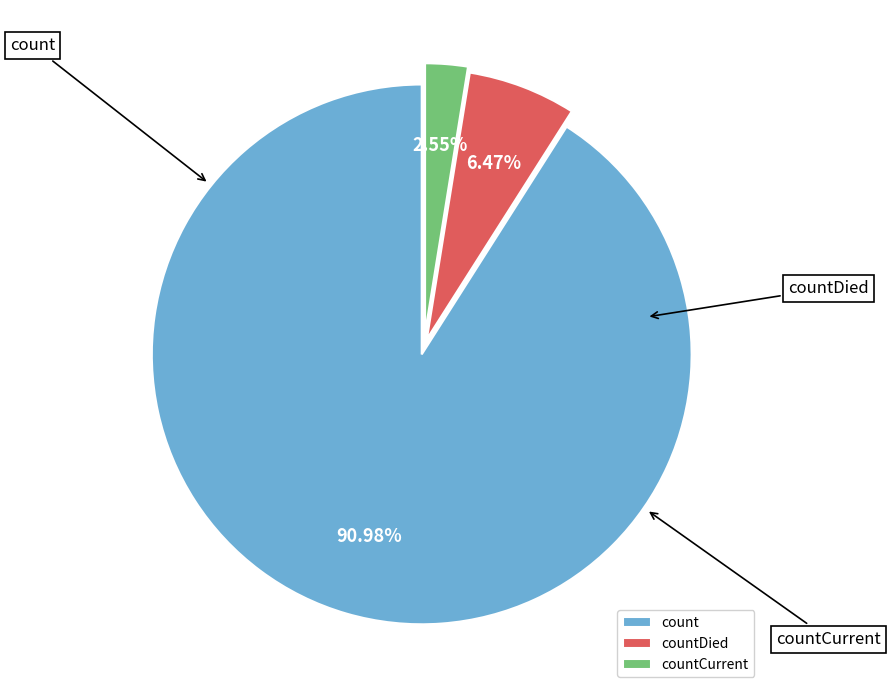

The countCurrent slice represents 1% of the pie. True or false?

False